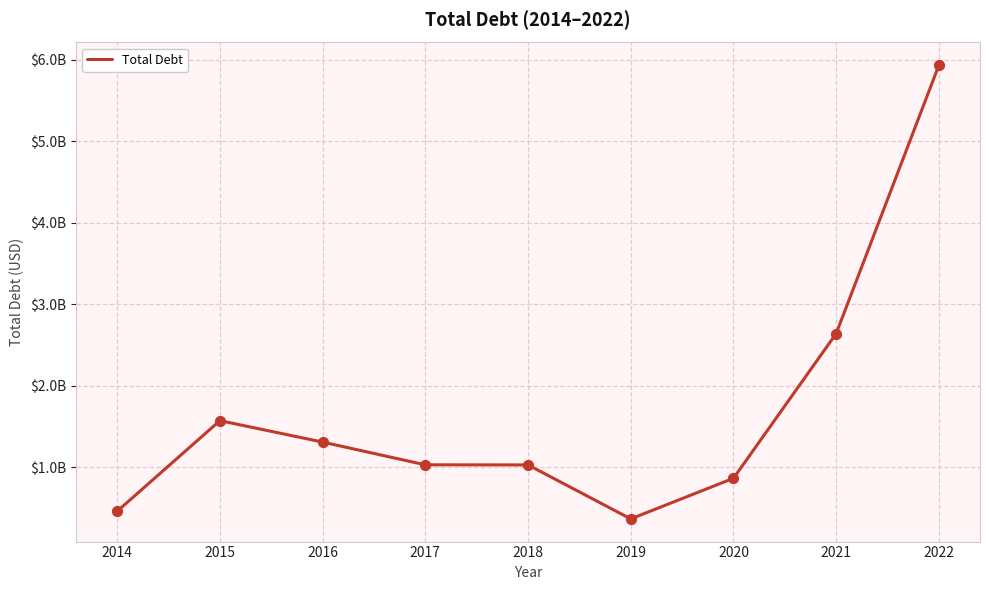

What is the change in value from 2019 to 2020?

+498764000